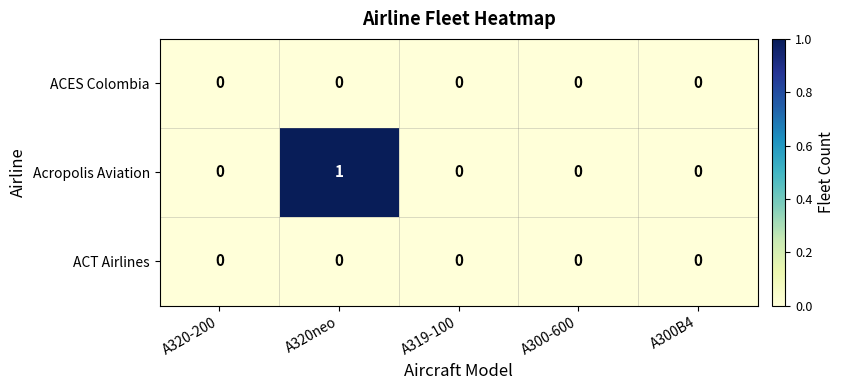

Which category has the highest value across all series?

A320neo